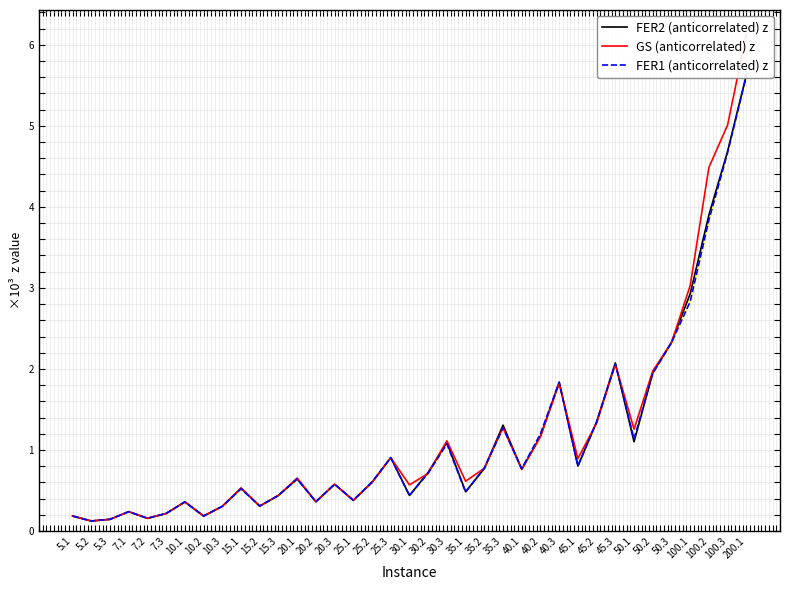

Which category has the highest value in the GS (anticorrelated) z series?

200.1